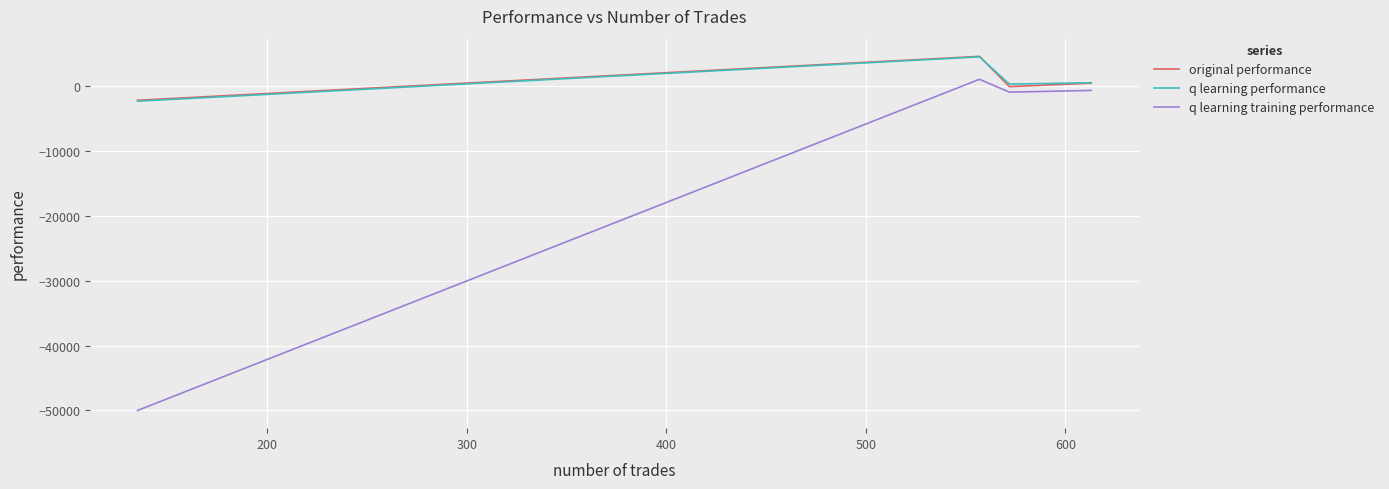

What is the maximum value for original performance?

4532.0